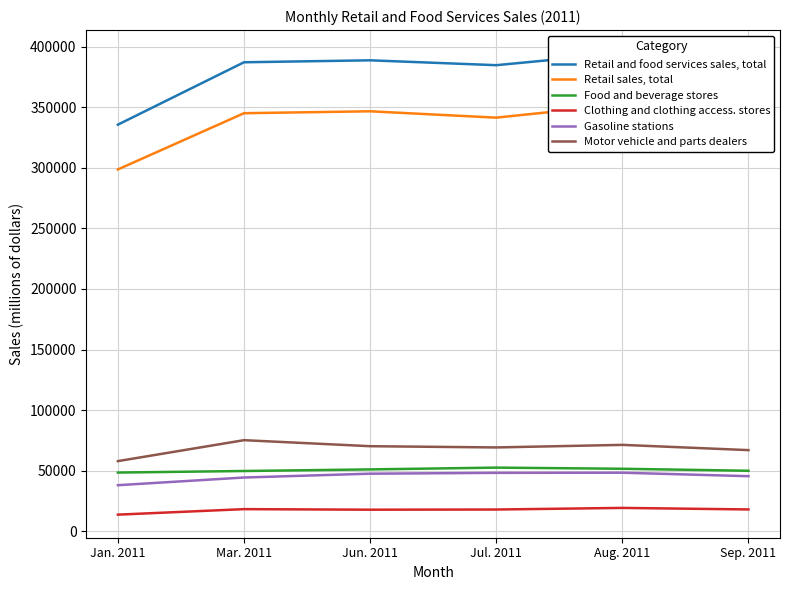

How many data points in Retail sales, total are above 345052?

2